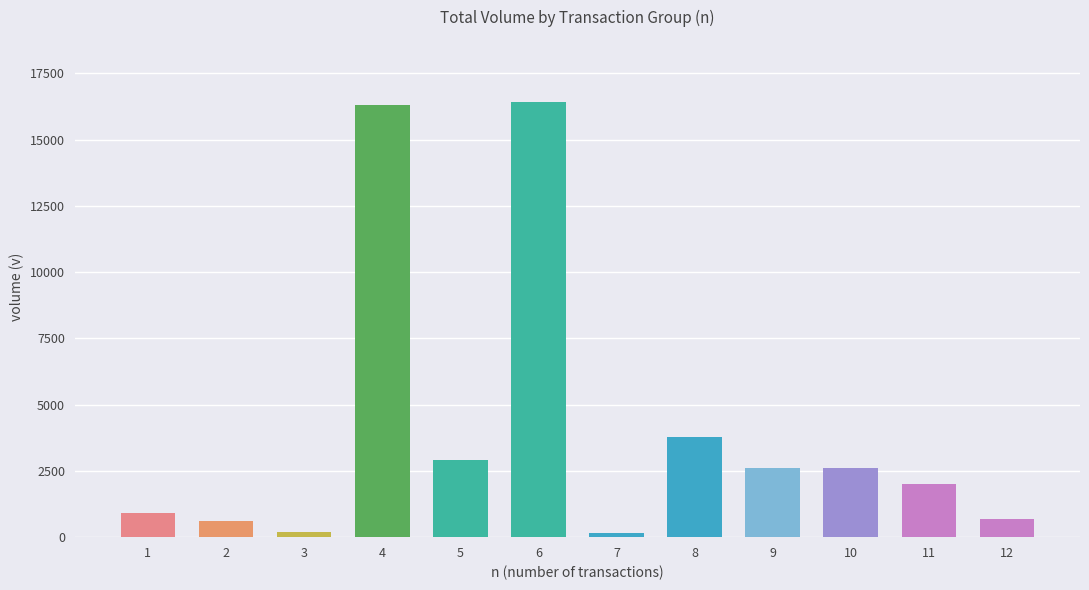

Is it true that the value at 4 is 16300?

True